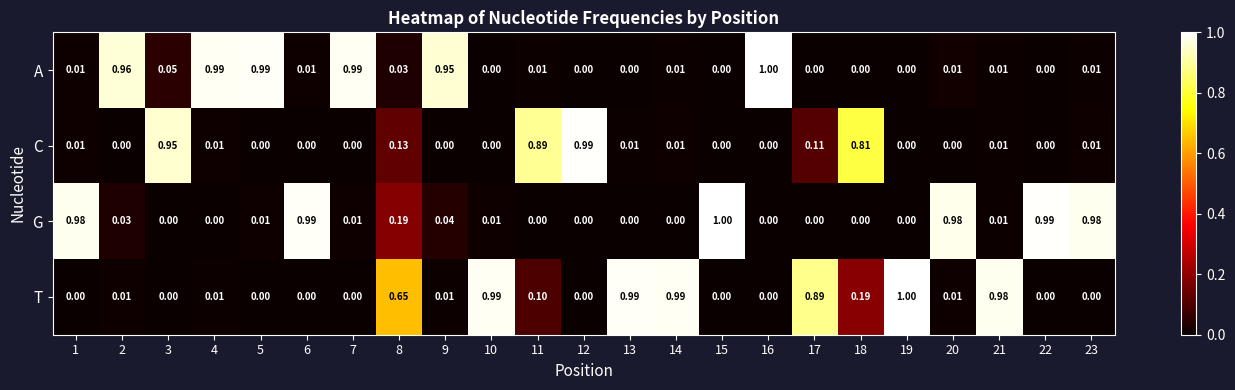

Between 5 and 22, which series saw the biggest shift?

A